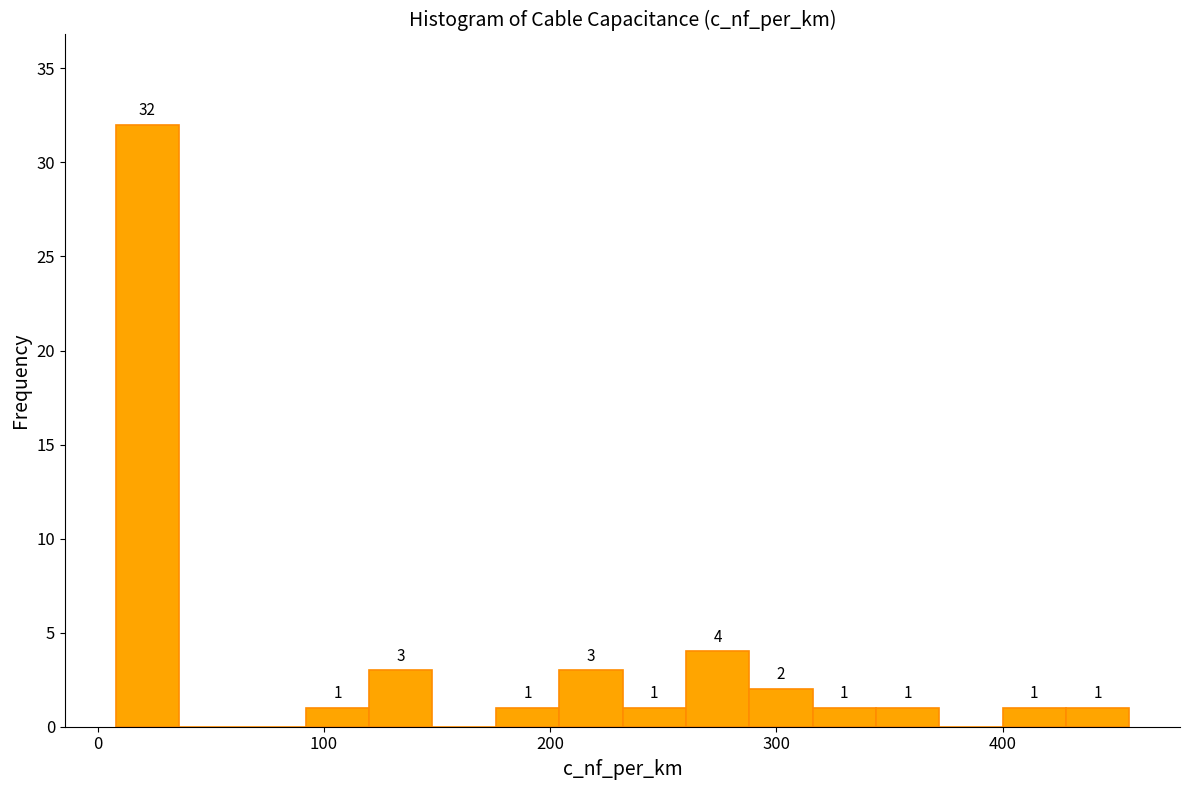

Read against the x-axis, roughly where is the centre of the tallest bar?

20